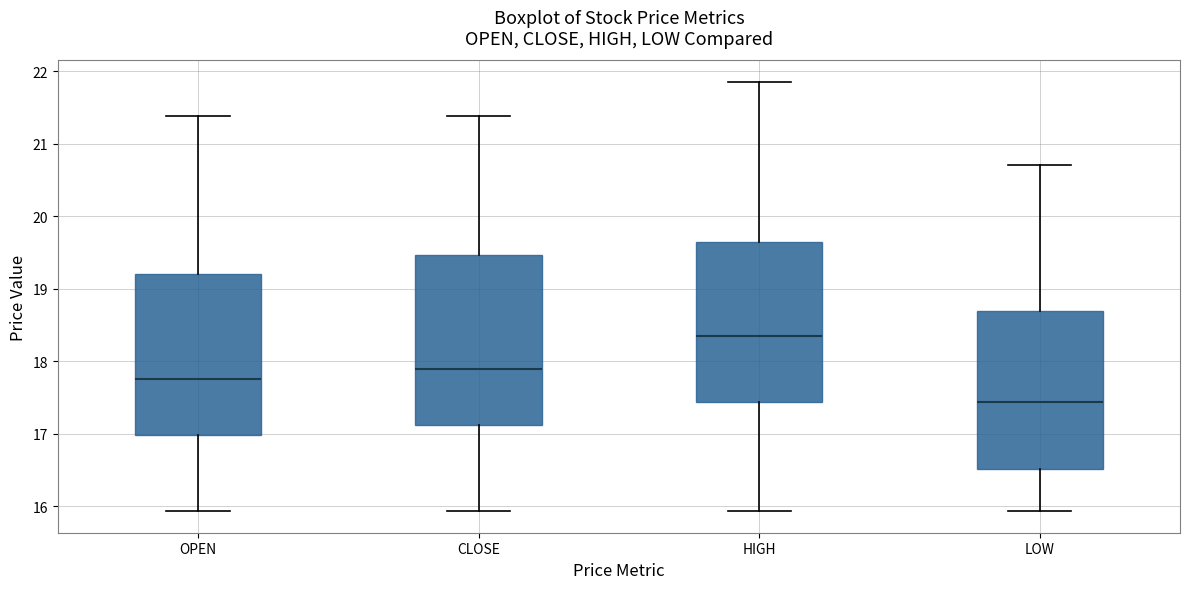

Which box has the lowest median line?

LOW